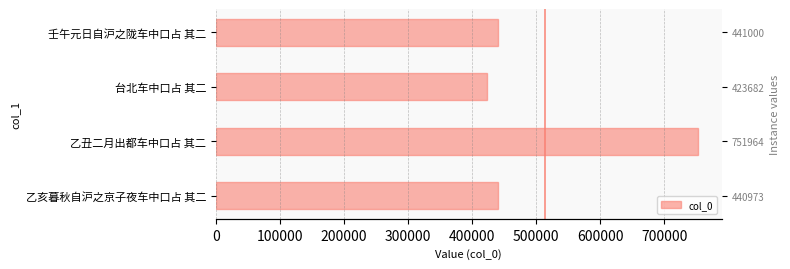

Count the number of values greater than 441000.

1